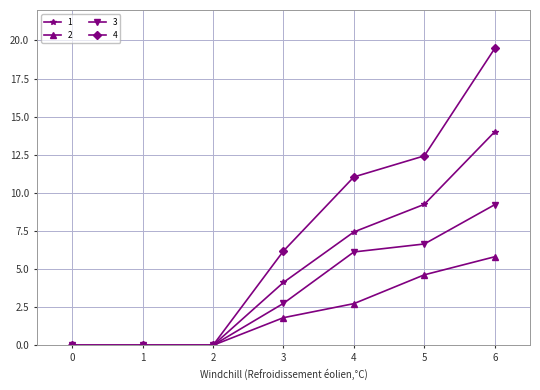

At which category is the sum across all series the highest?

6